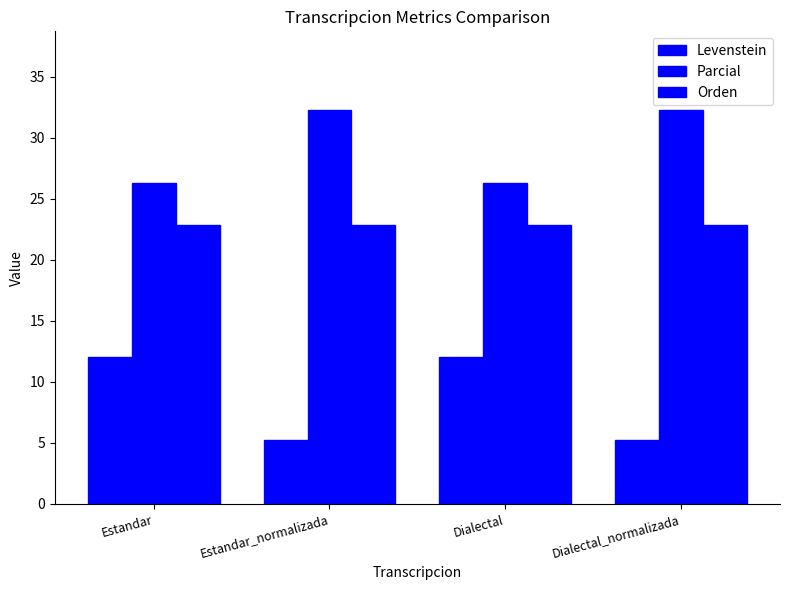

Which has a higher value, Estandar_normalizada or Estandar?

Estandar